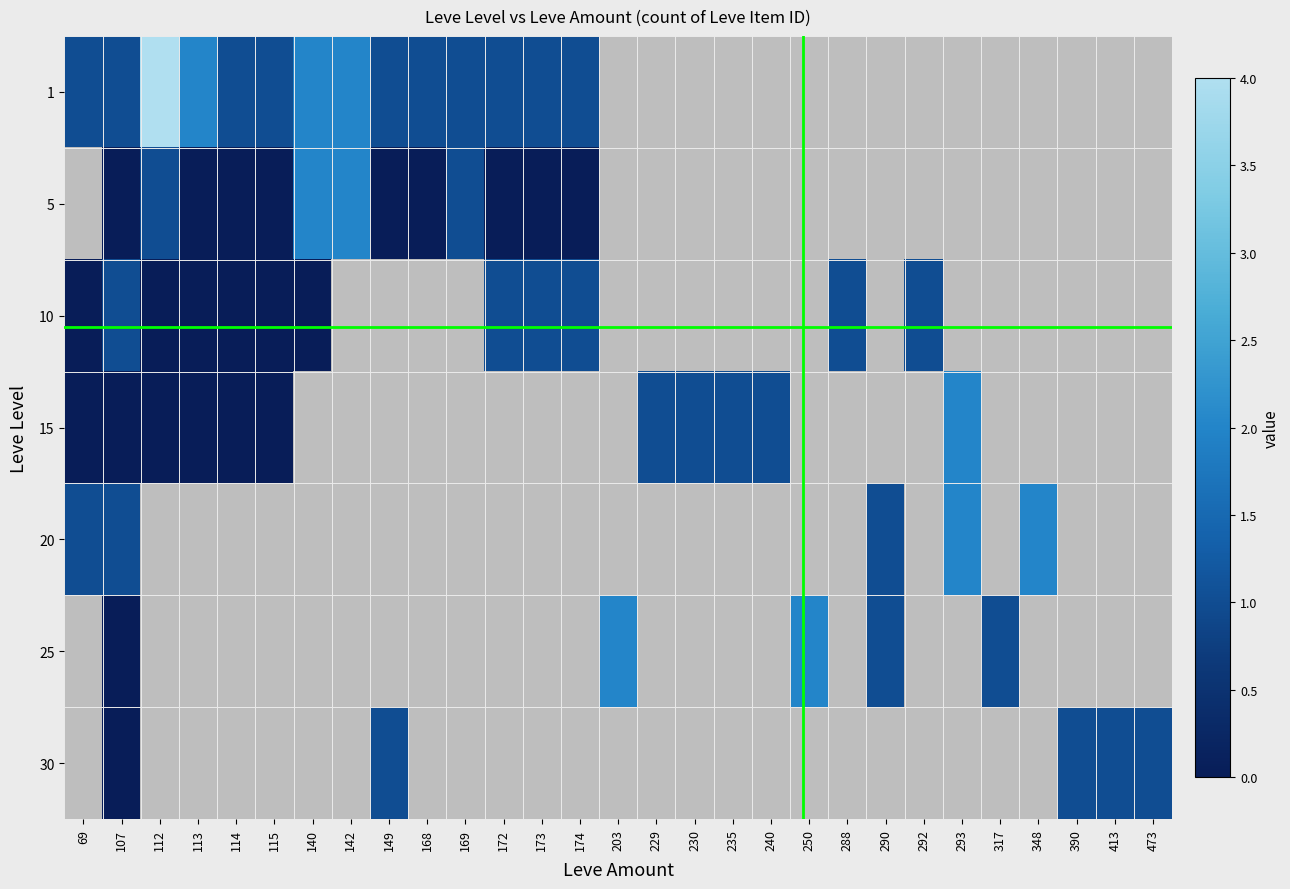

What is the spread (max minus min) of values at 114?

1.0